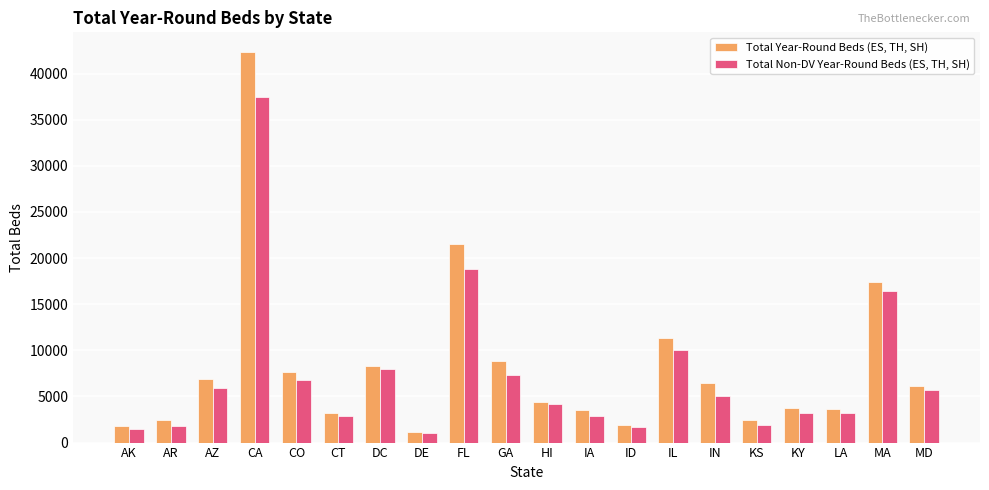

What is the maximum value for Total Non-DV Year-Round Beds (ES, TH, SH)?

37419